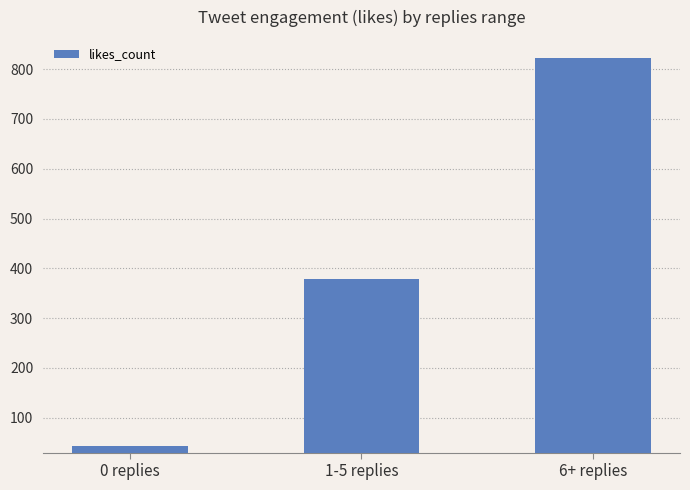

How many distinct data groups are displayed?

1